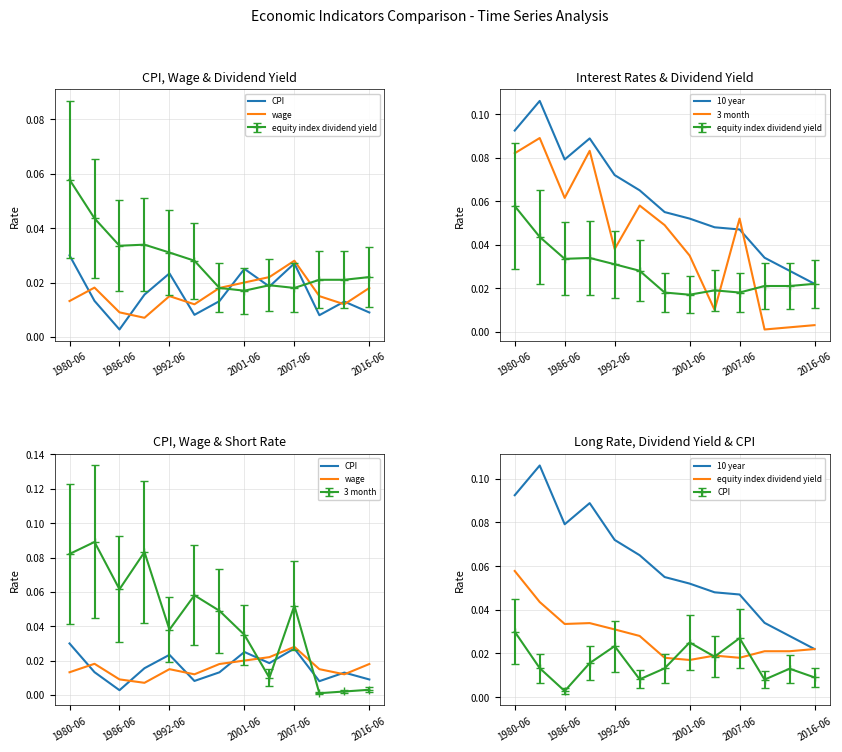

What are all the series names shown in the legend?

CPI, wage, 10 year, 3 month, equity index dividend yield